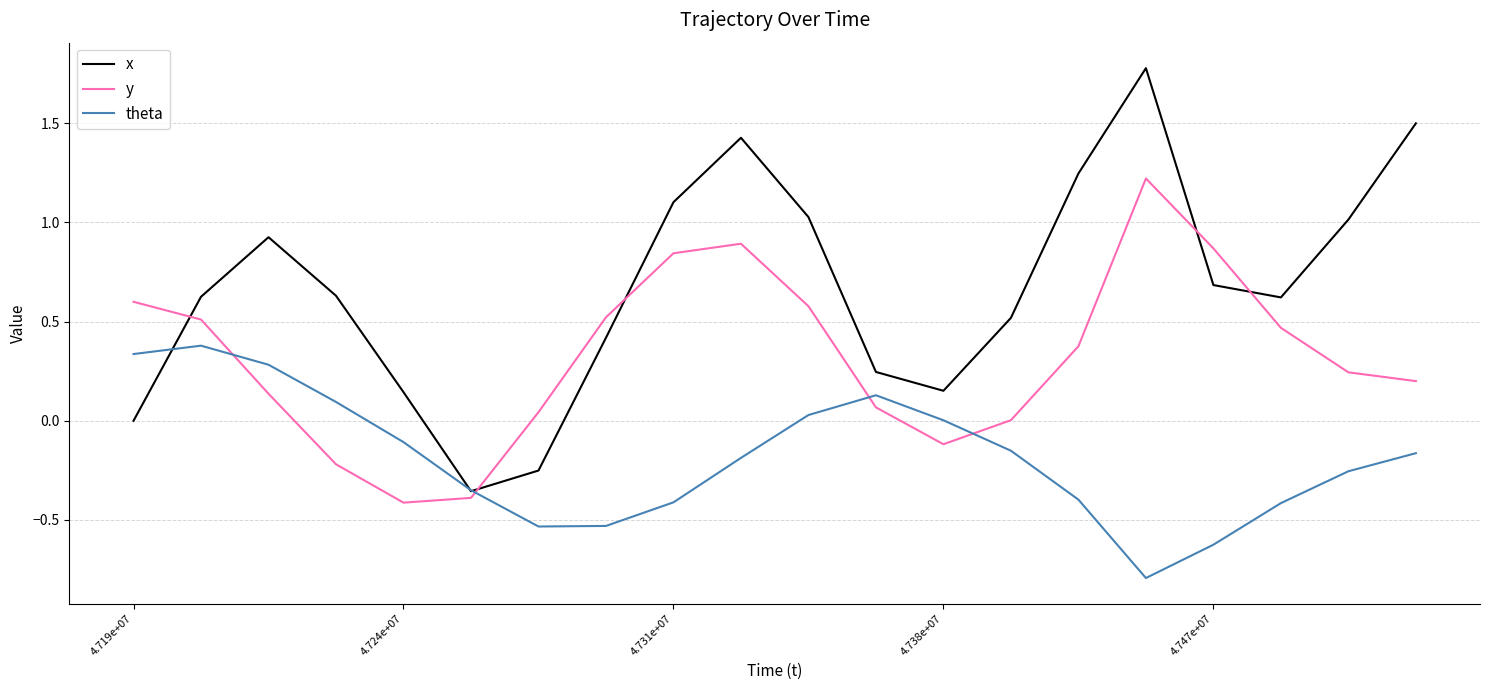

How many interior local valleys does the x series have?

3